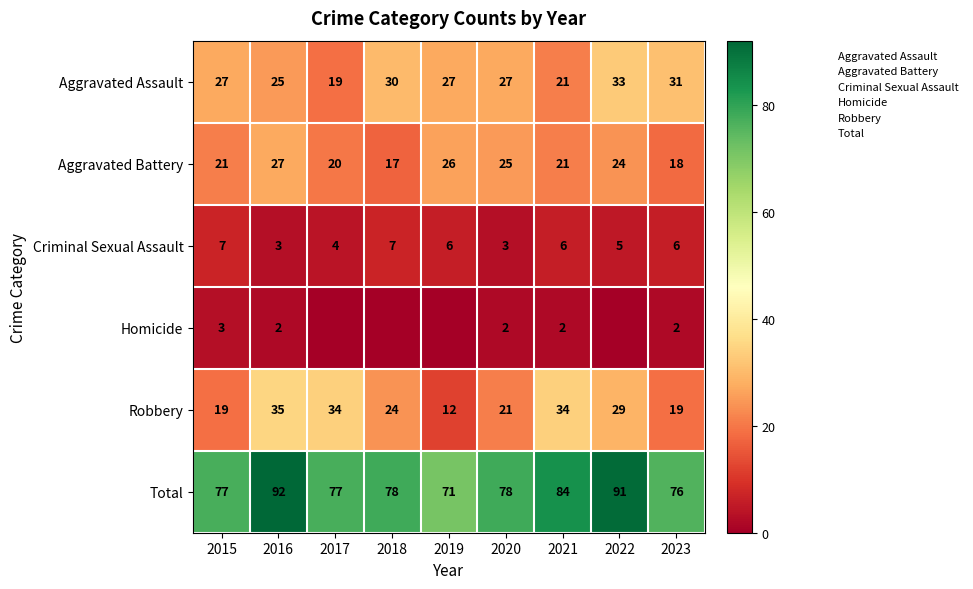

What is the total value across all series at 2021?

168